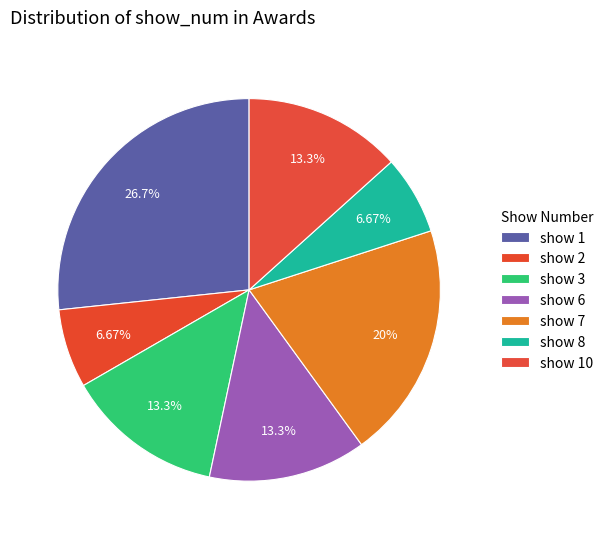

Which slice is the largest?

show 1